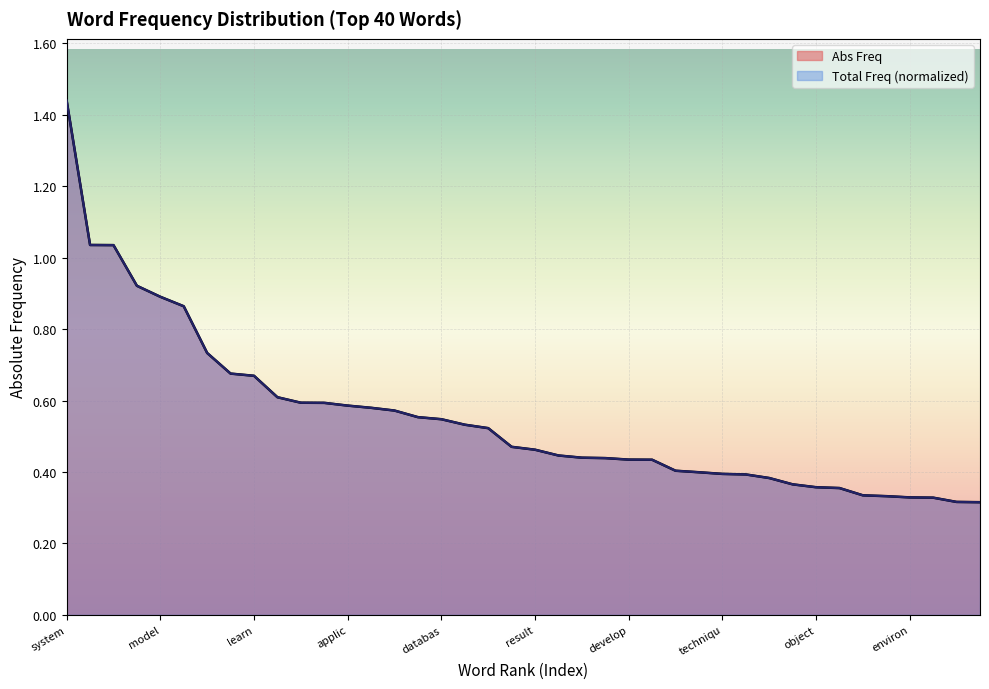

What is the value of the Abs Freq point at the 18th from the left?

0.5